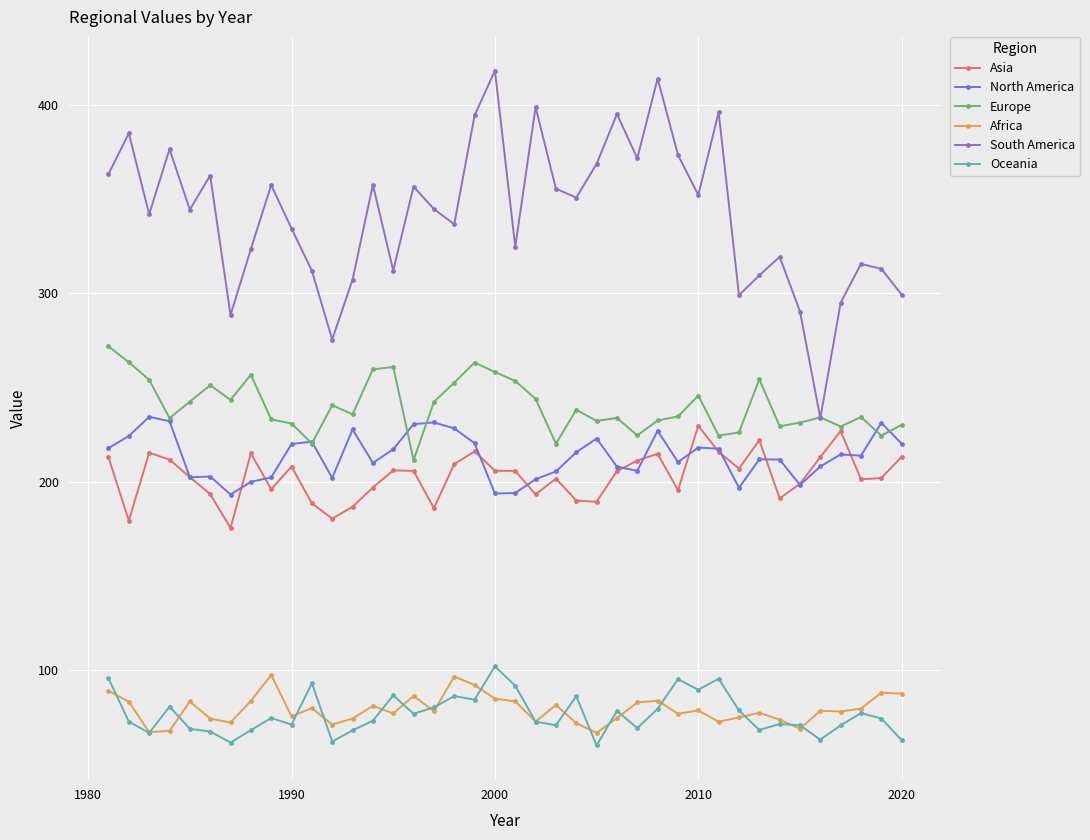

What is the average value of the Europe series?

240.1